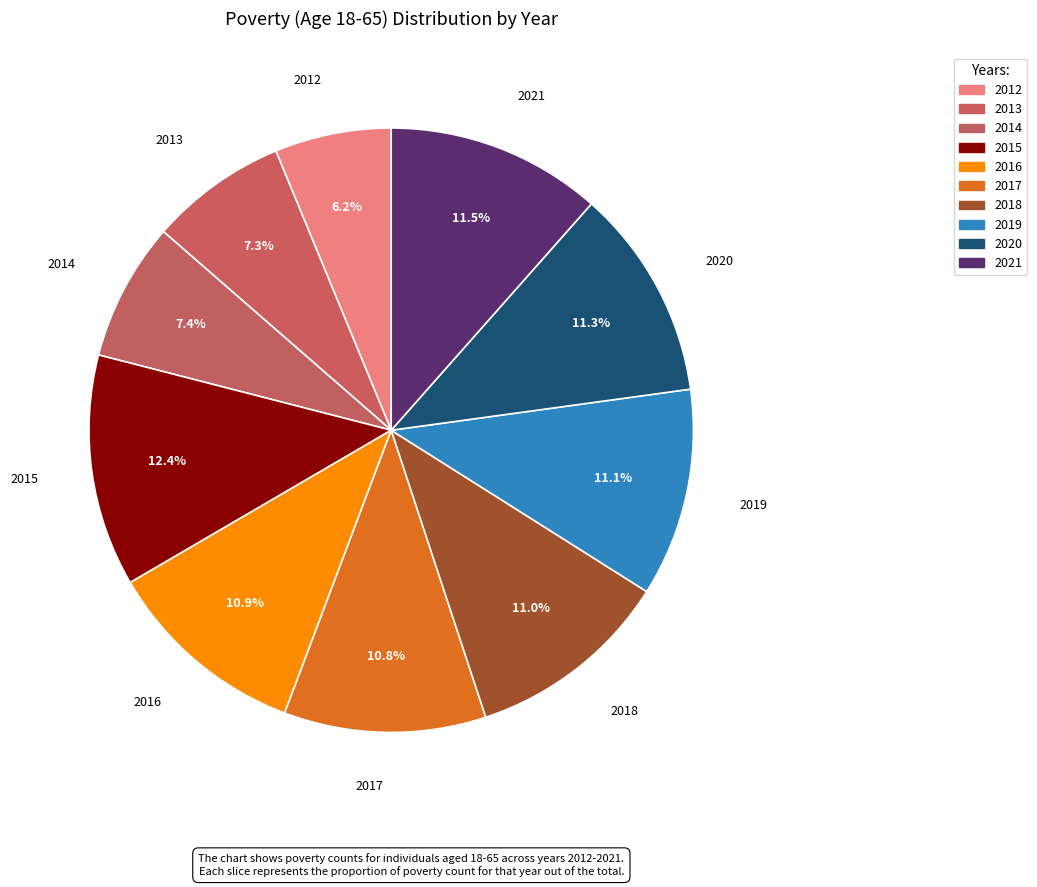

Approximately how many times larger is the value at 2021 compared to 2017?

1.1